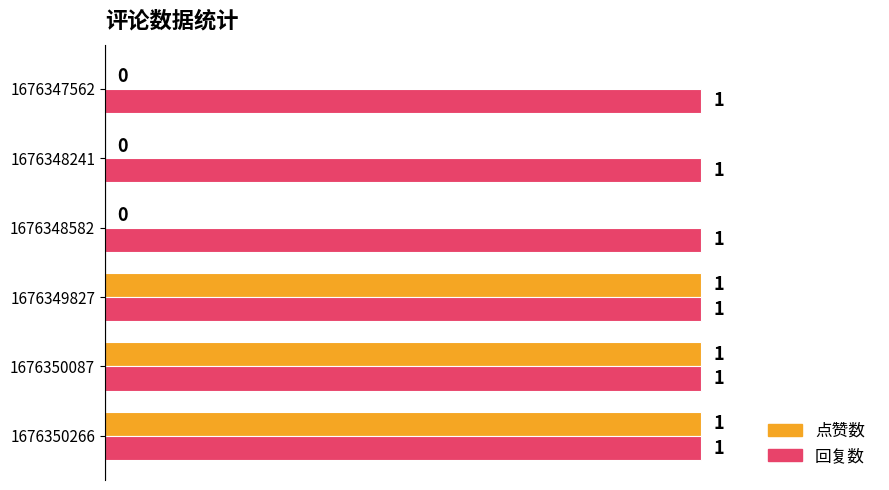

The 回复数 series shows 0 at 1676349827. True or false?

False